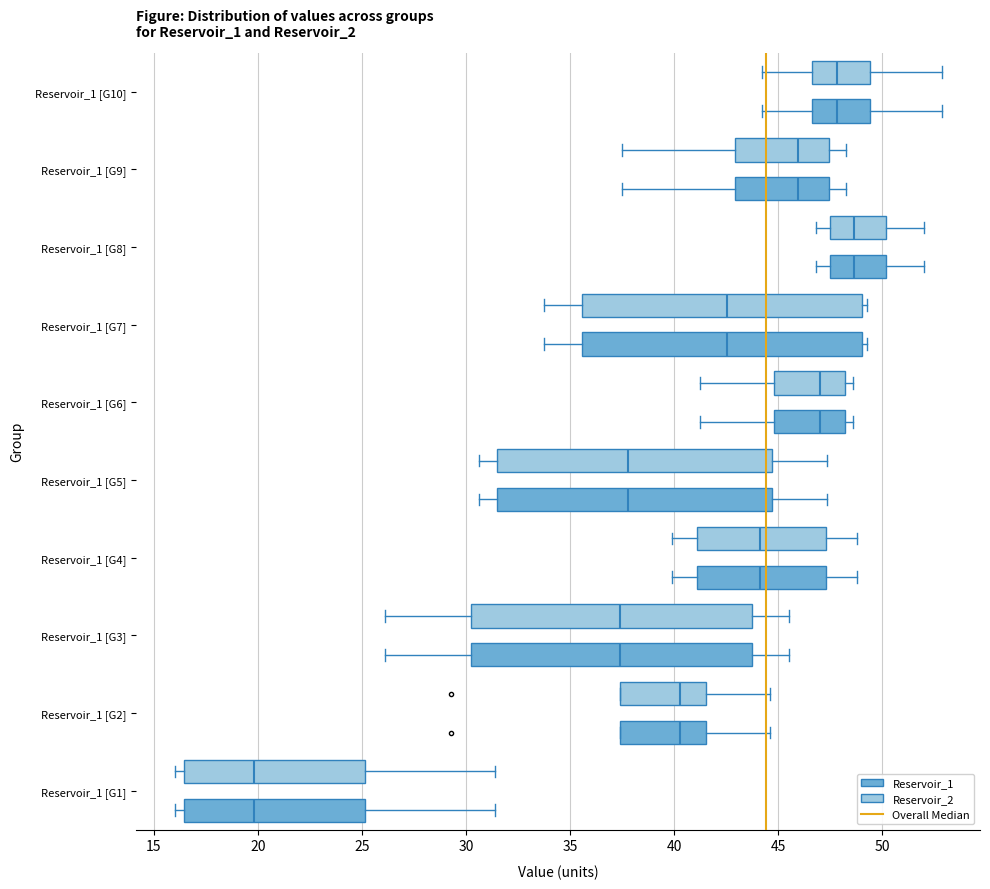

Reading bottom to top, transcribe this box plot: for each box, give where its median line is, the range the box spans, and where its two whiskers end, as read against the x-axis. The values are not printed on the chart, so give them approximately, as read against the axis.

Reservoir_1 [G1] (Reservoir_1): median 20.0, box 16.5 to 25.0, whiskers 16.0 to 31.5
Reservoir_1 [G1] (Reservoir_2): median 20.0, box 16.5 to 25.0, whiskers 16.0 to 31.5
Reservoir_1 [G2] (Reservoir_1): median 40.5, box 37.5 to 41.5, whiskers 37.5 to 44.5
Reservoir_1 [G2] (Reservoir_2): median 40.5, box 37.5 to 41.5, whiskers 37.5 to 44.5
Reservoir_1 [G3] (Reservoir_1): median 37.5, box 30.0 to 43.5, whiskers 26.0 to 45.5
Reservoir_1 [G3] (Reservoir_2): median 37.5, box 30.0 to 43.5, whiskers 26.0 to 45.5
Reservoir_1 [G4] (Reservoir_1): median 44.0, box 41.0 to 47.5, whiskers 40.0 to 49.0
Reservoir_1 [G4] (Reservoir_2): median 44.0, box 41.0 to 47.5, whiskers 40.0 to 49.0
Reservoir_1 [G5] (Reservoir_1): median 38.0, box 31.5 to 44.5, whiskers 30.5 to 47.5
Reservoir_1 [G5] (Reservoir_2): median 38.0, box 31.5 to 44.5, whiskers 30.5 to 47.5
Reservoir_1 [G6] (Reservoir_1): median 47.0, box 45.0 to 48.0, whiskers 41.0 to 48.5
Reservoir_1 [G6] (Reservoir_2): median 47.0, box 45.0 to 48.0, whiskers 41.0 to 48.5
Reservoir_1 [G7] (Reservoir_1): median 42.5, box 35.5 to 49.0, whiskers 33.5 to 49.0 (just right of the box's right edge)
Reservoir_1 [G7] (Reservoir_2): median 42.5, box 35.5 to 49.0, whiskers 33.5 to 49.0 (just right of the box's right edge)
Reservoir_1 [G8] (Reservoir_1): median 48.5, box 47.5 to 50.0, whiskers 47.0 to 52.0
Reservoir_1 [G8] (Reservoir_2): median 48.5, box 47.5 to 50.0, whiskers 47.0 to 52.0
Reservoir_1 [G9] (Reservoir_1): median 46.0, box 43.0 to 47.5, whiskers 37.5 to 48.0
Reservoir_1 [G9] (Reservoir_2): median 46.0, box 43.0 to 47.5, whiskers 37.5 to 48.0
Reservoir_1 [G10] (Reservoir_1): median 48.0, box 46.5 to 49.5, whiskers 44.0 to 53.0
Reservoir_1 [G10] (Reservoir_2): median 48.0, box 46.5 to 49.5, whiskers 44.0 to 53.0